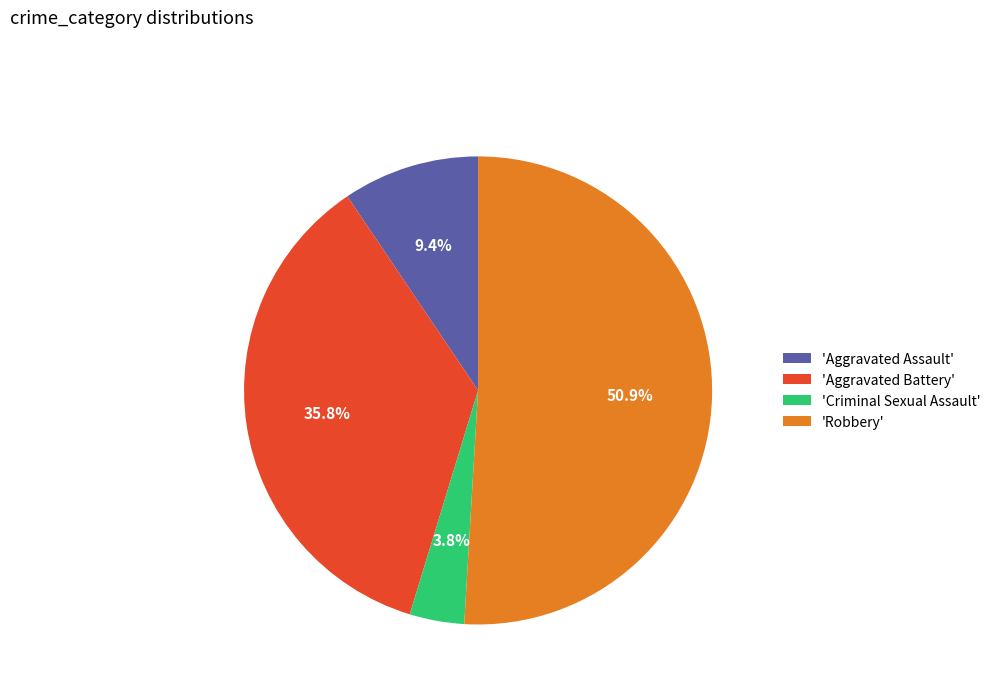

Rank the categories by value from lowest to highest.

'Criminal Sexual Assault', 'Aggravated Assault', 'Aggravated Battery', 'Robbery'